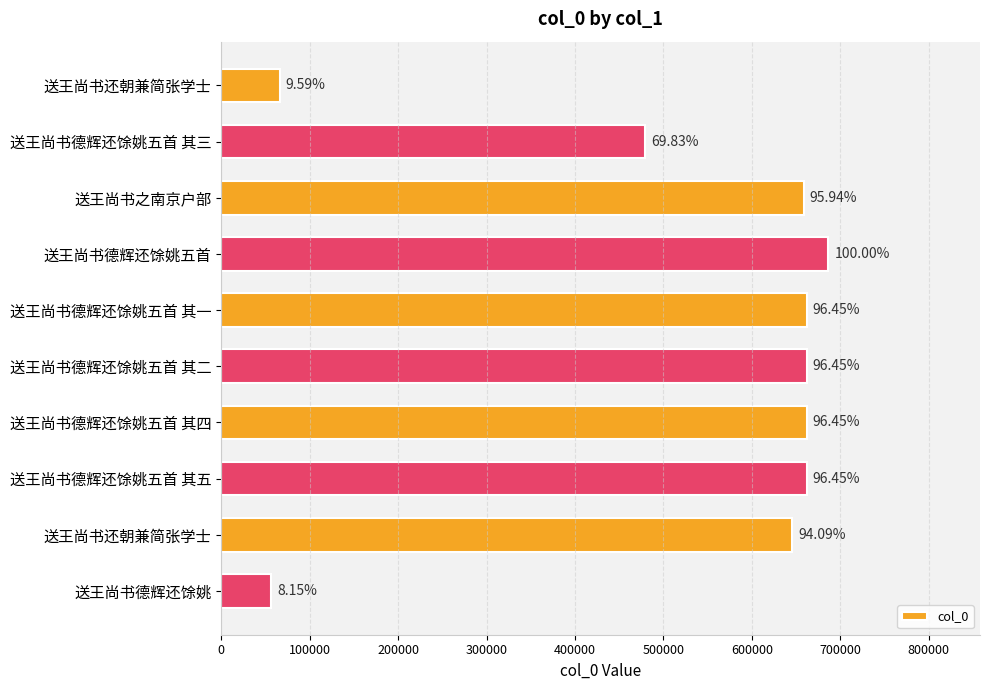

How many bars are there in total?

10